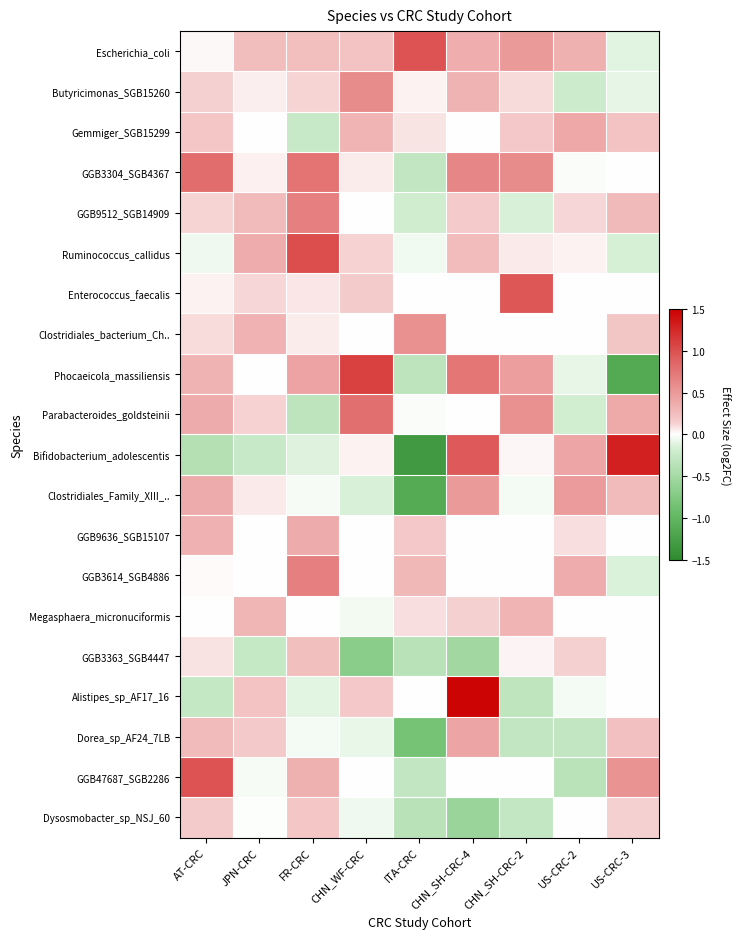

What is the difference between the highest and lowest values at CHN_WF-CRC?

1.8